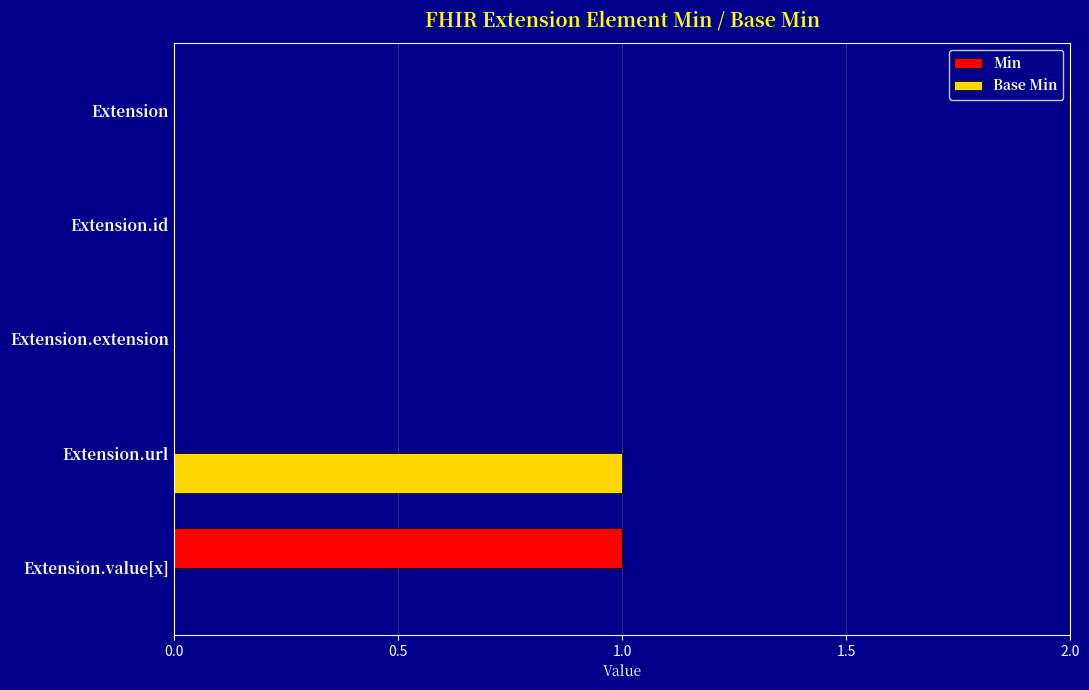

Which category has the highest value in the Min series?

Extension.value[x]